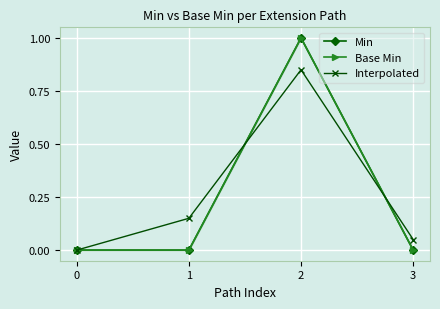

At which category is the sum across all series the highest?

2